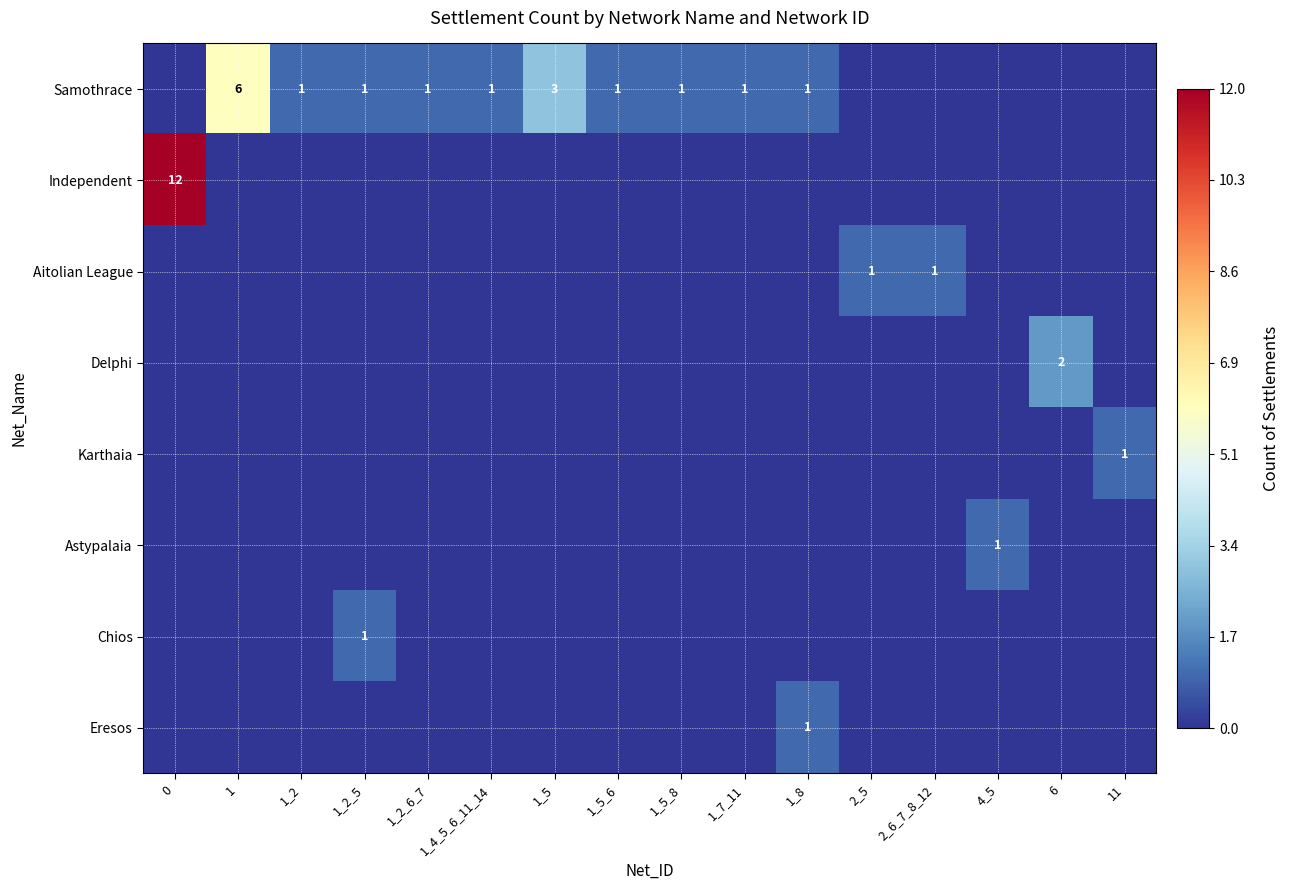

The value of Eresos at 1_8 is 1. True or false?

True